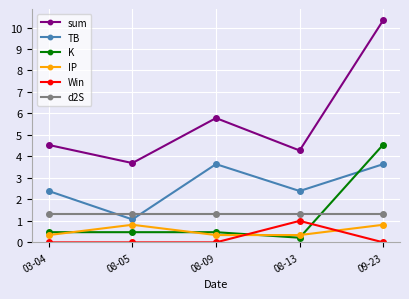

What is the minimum value for IP?

0.3